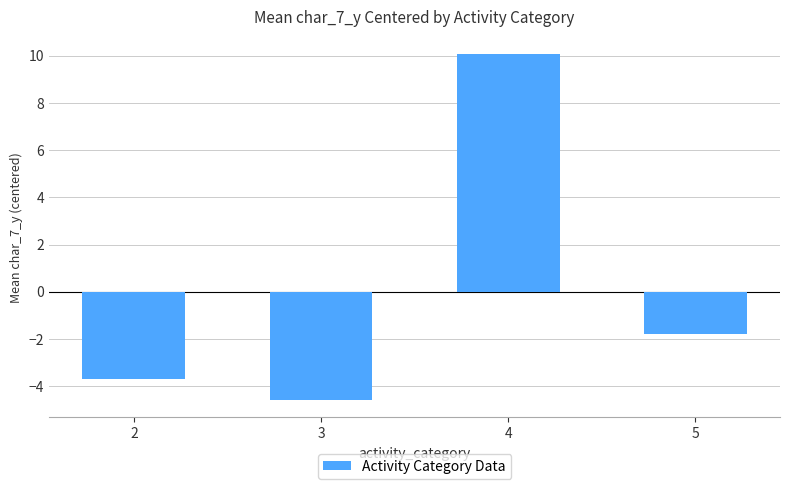

What is the change in value from 2 to 3?

-0.9